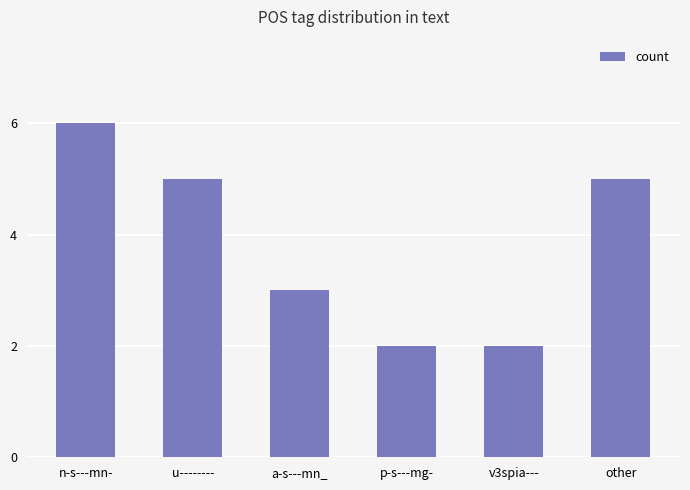

Count the number of categories in the chart.

6